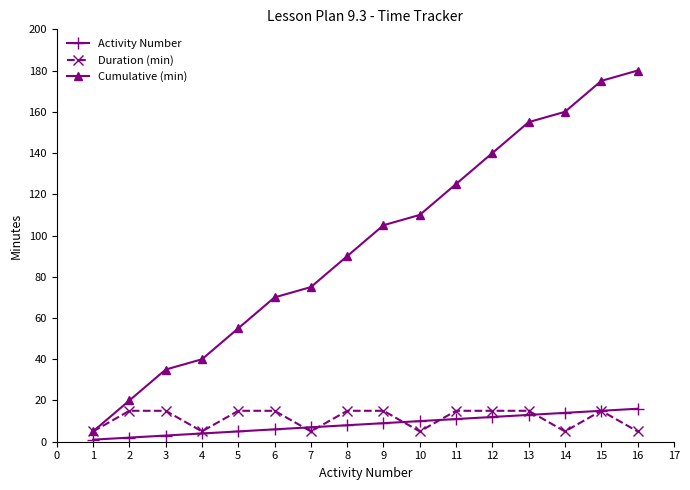

Is it true that Duration (min) equals 3 at 5?

False